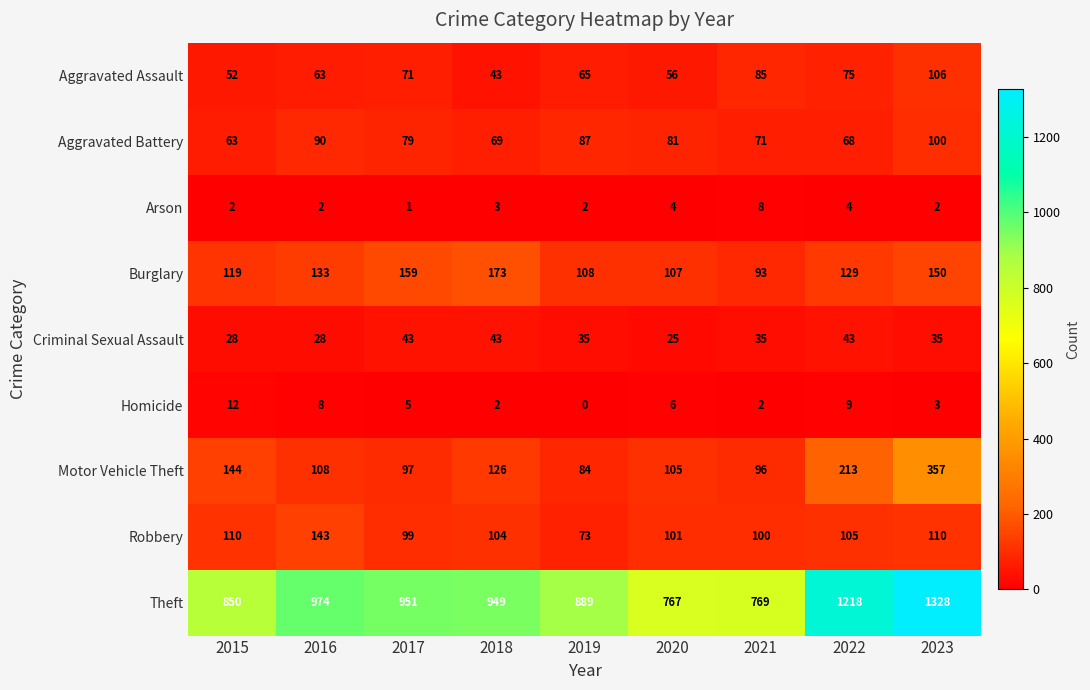

What is the maximum value shown in the chart?

1328